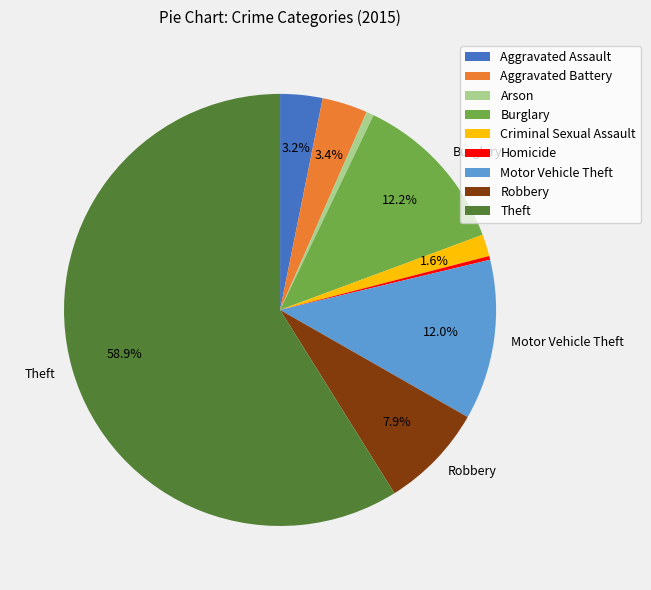

The Theft slice represents 70% of the pie. True or false?

False